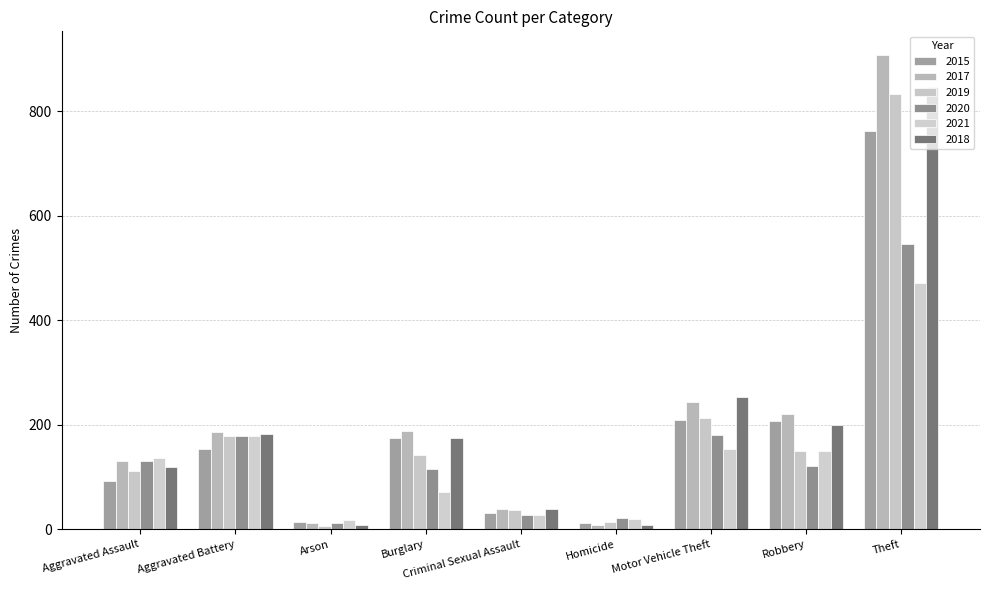

What are all the series names shown in the legend?

2015, 2017, 2019, 2020, 2021, 2018